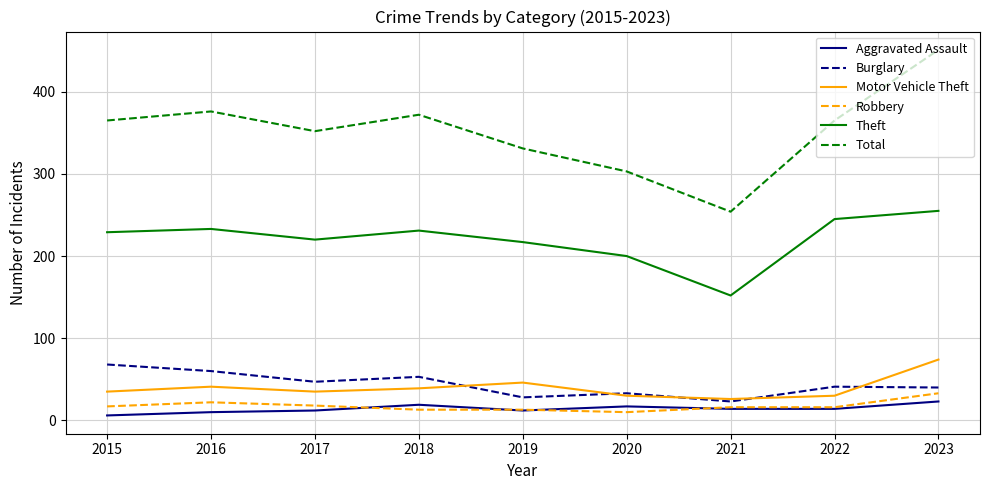

What value does the Theft series have at 2021?

152